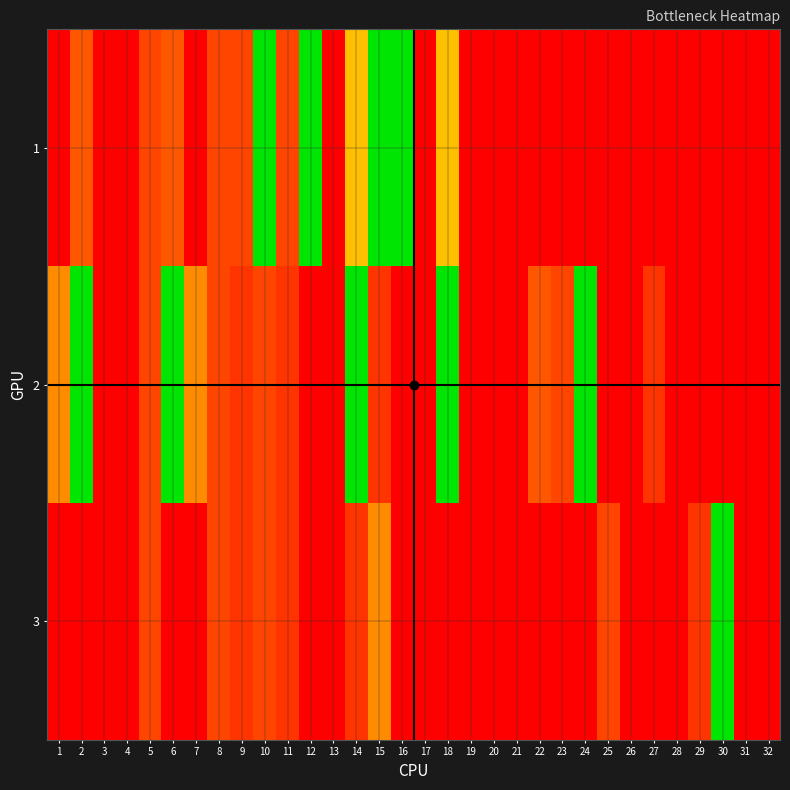

Which series has the largest total across all categories?

3